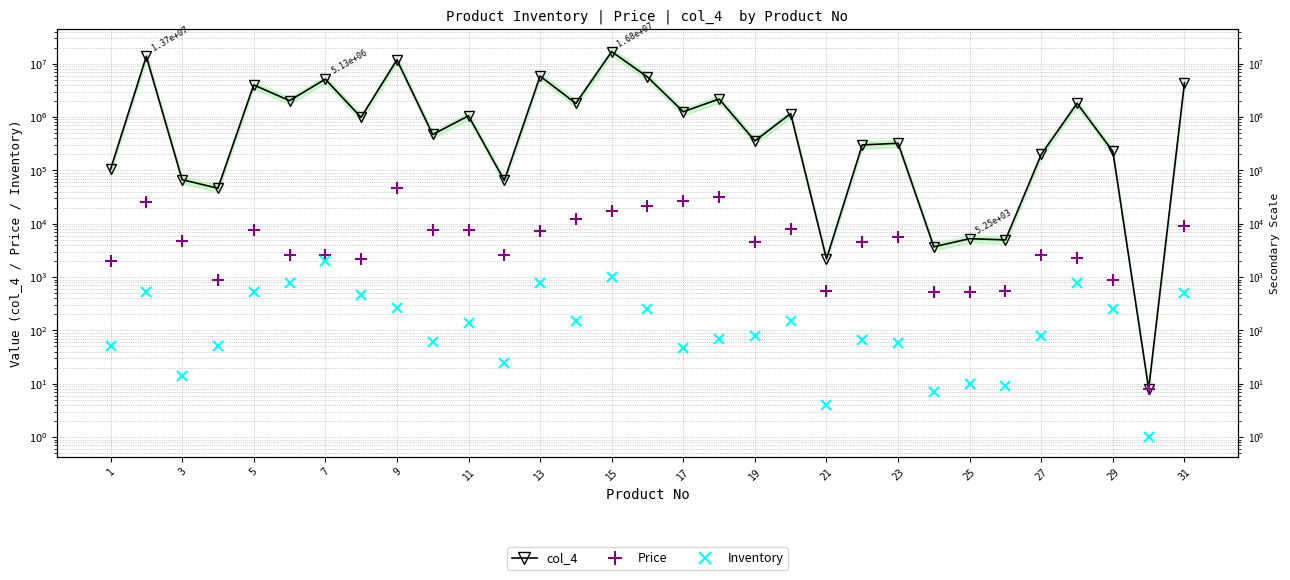

How many interior local valleys does the Price series have?

8